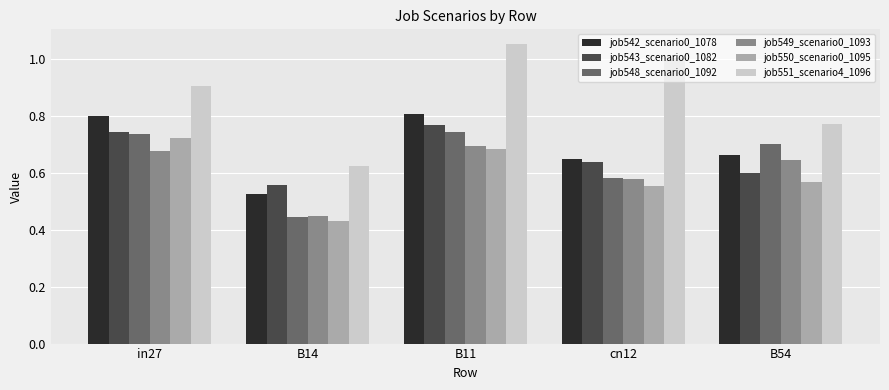

At which label does job548_scenario0_1092 reach its minimum?

B14